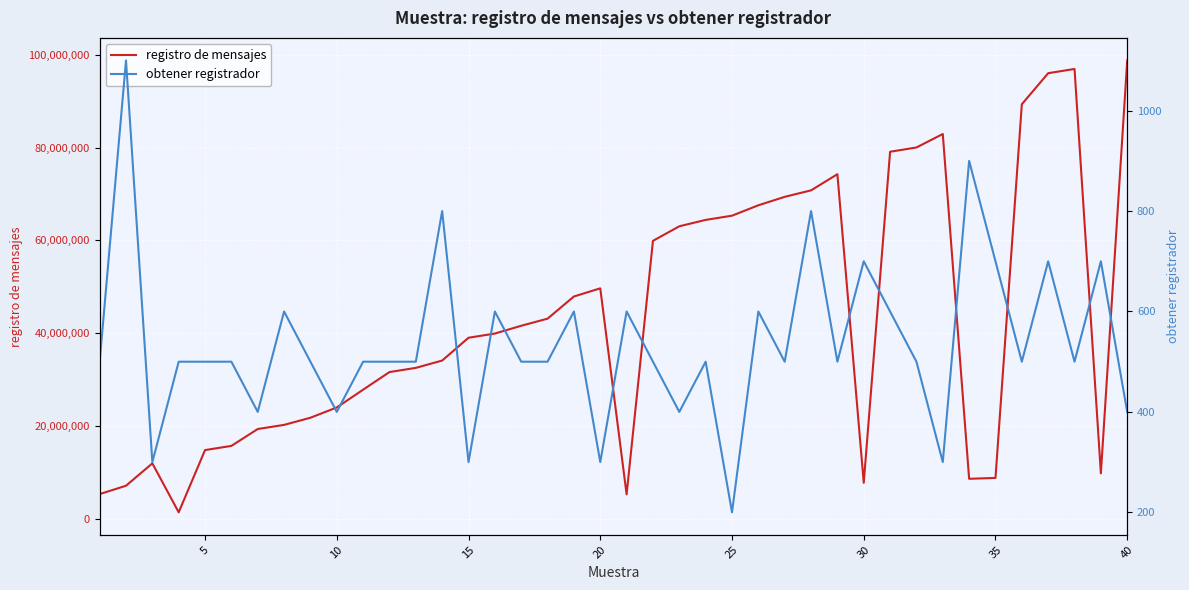

What are all the series names shown in the legend?

registro de mensajes, obtener registrador